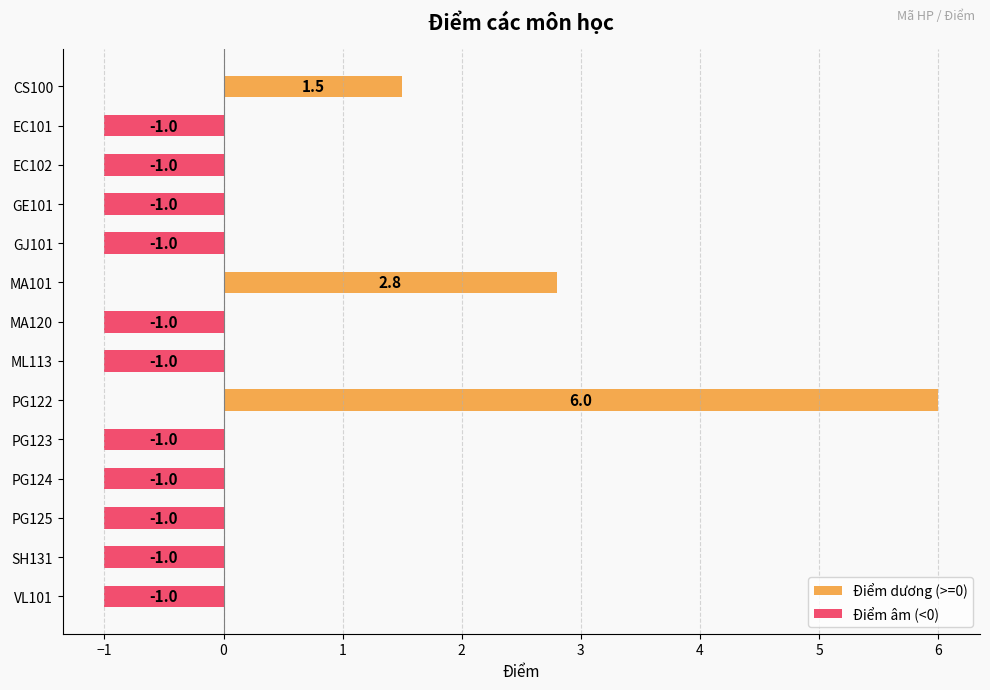

List the series in order of their overall mean, highest first.

Điểm dương (>=0), Điểm âm (<0)